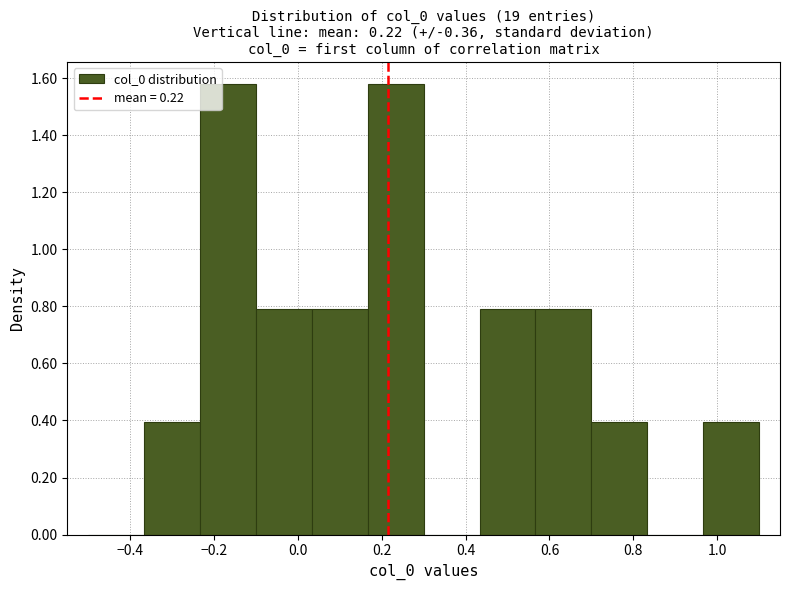

Reading left to right, list every bar in this chart as the range it spans on the x-axis followed by its height. Neither the bar edges nor the heights are printed on the chart, so give them approximately, as read against the axes.

-0.50 to -0.36: 0
-0.36 to -0.24: 0.40
-0.24 to -0.10: 1.58
-0.10 to 0.04: 0.78
0.04 to 0.16: 0.78
0.16 to 0.30: 1.58
0.30 to 0.44: 0
0.44 to 0.56: 0.78
0.56 to 0.70: 0.78
0.70 to 0.84: 0.40
0.84 to 0.96: 0
0.96 to 1.10: 0.40